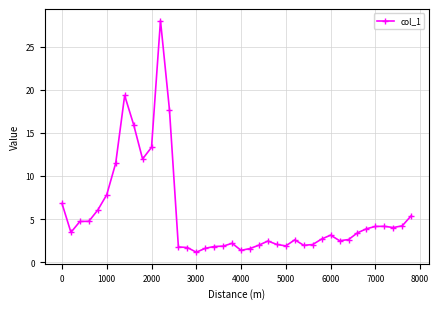

What is the value of the 24th point from the left?

2.4